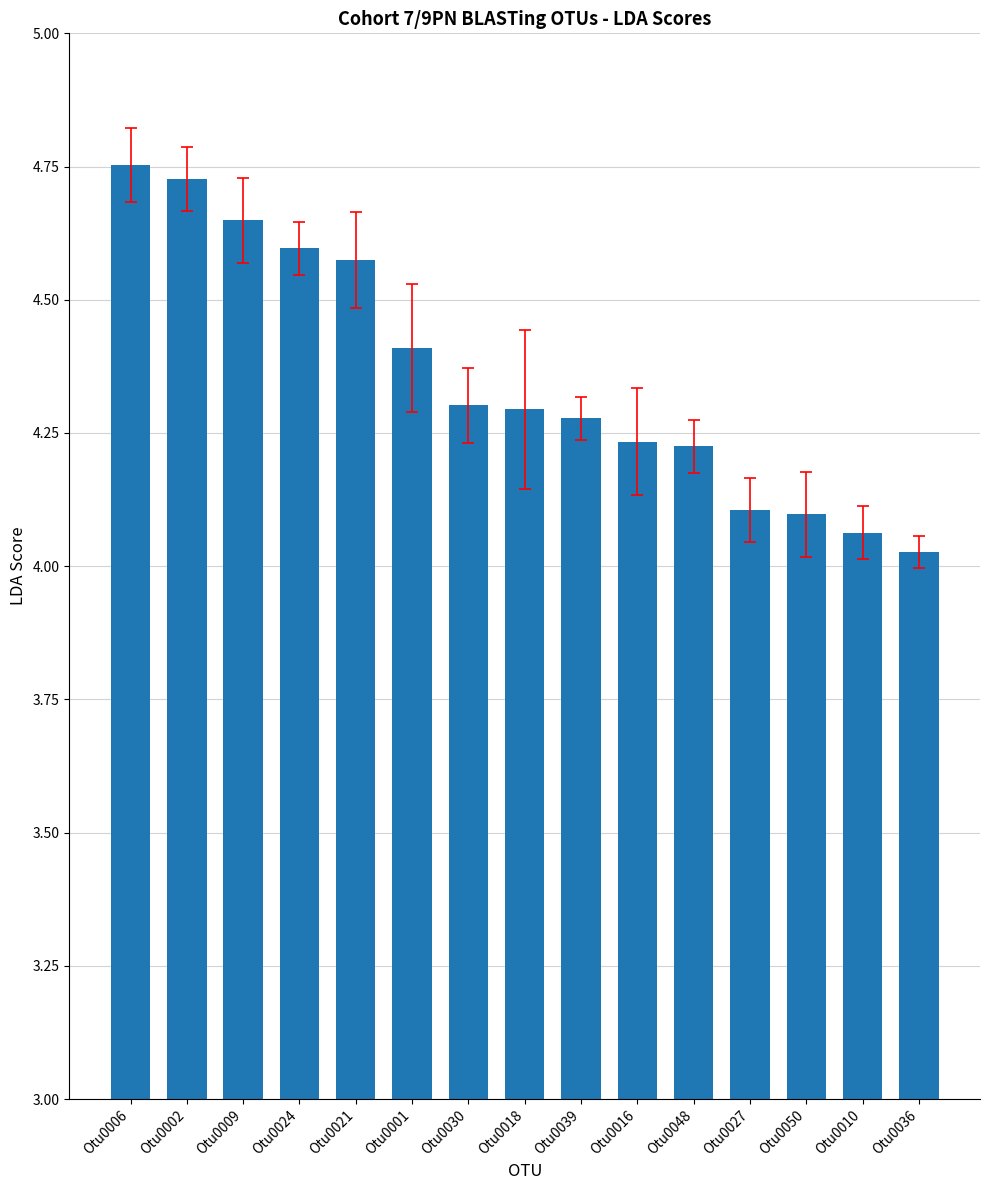

What is the sum of the values at Otu0050 and Otu0009?

8.7